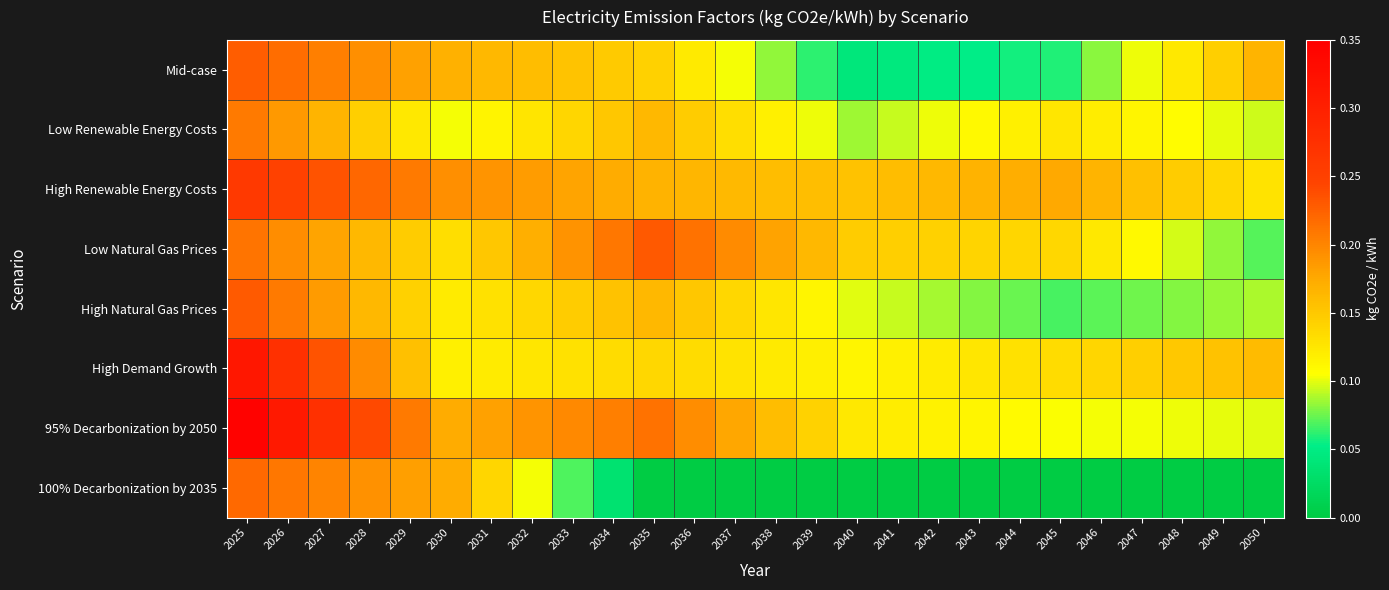

Which series has the largest total across all categories?

High Renewable Energy Costs